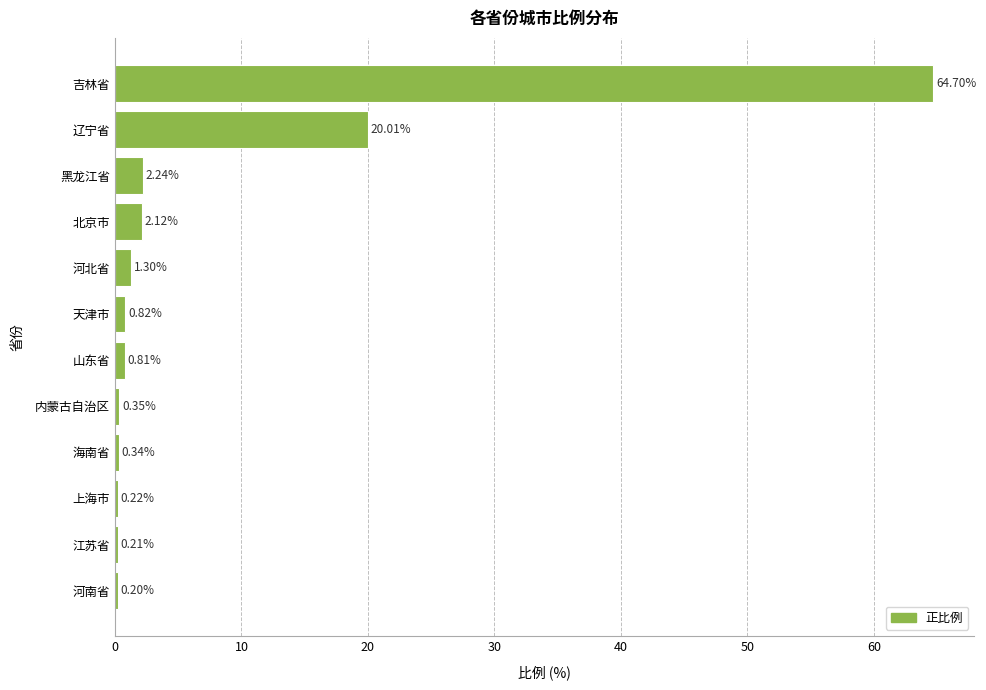

Between 辽宁省 and 天津市, which is larger?

辽宁省